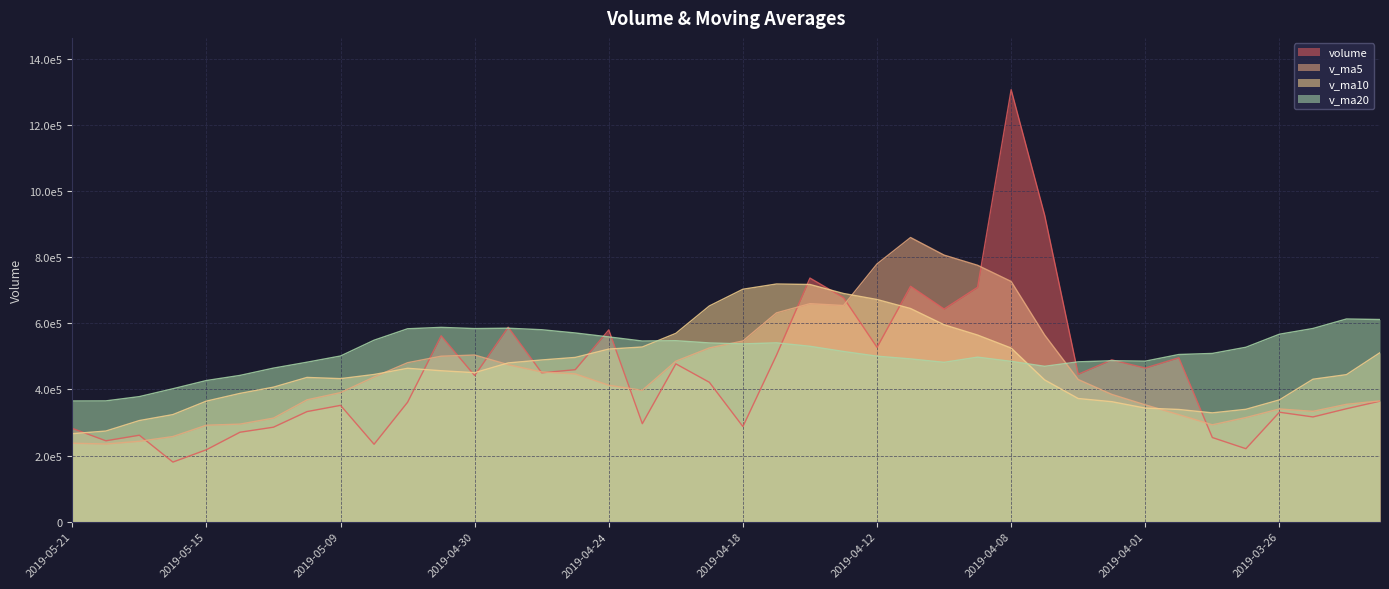

Read the volume value at 2019-04-26.

450444.2